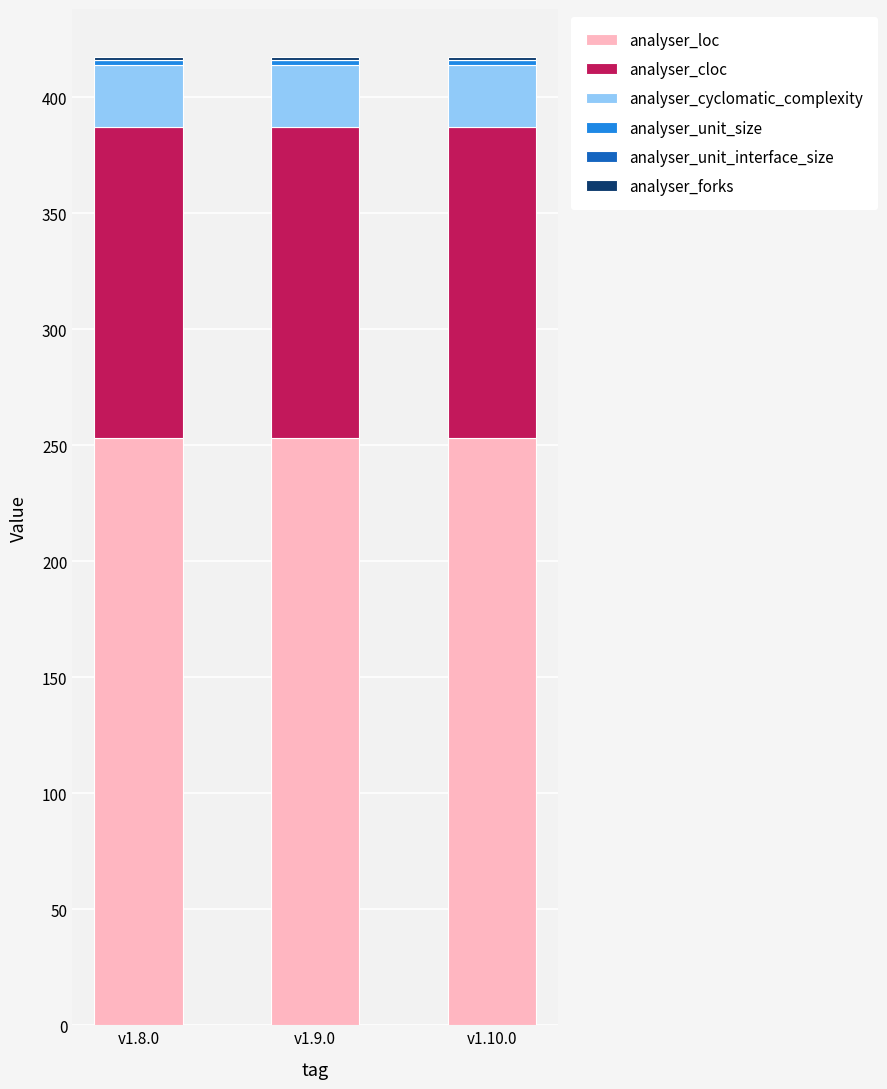

At how many categories does at least one series exceed 72?

3